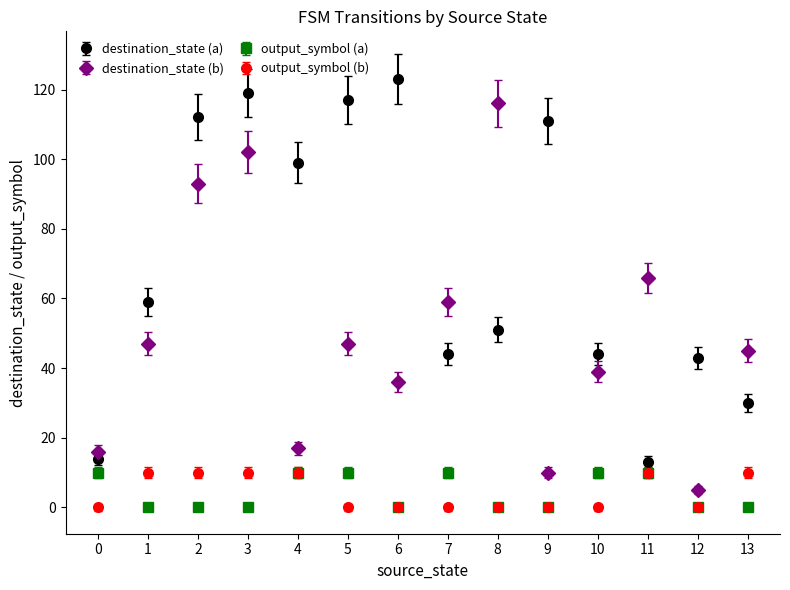

What is the spread (max minus min) of values at 3?

119